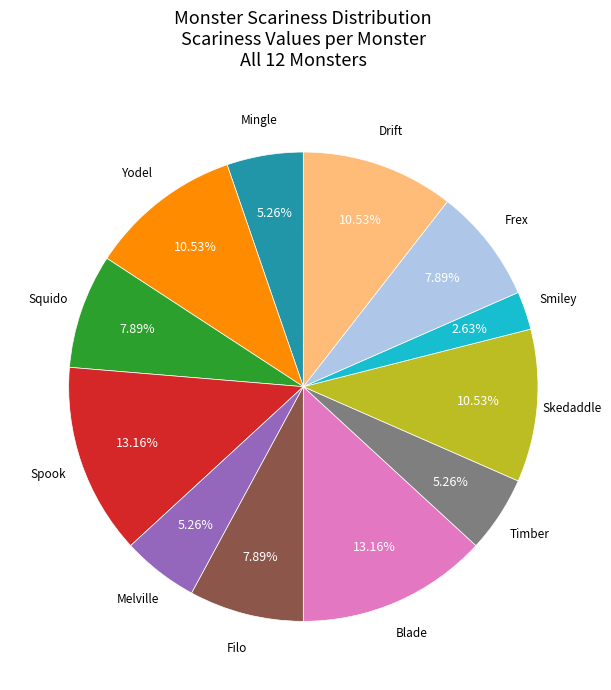

Does any single category account for the majority?

No